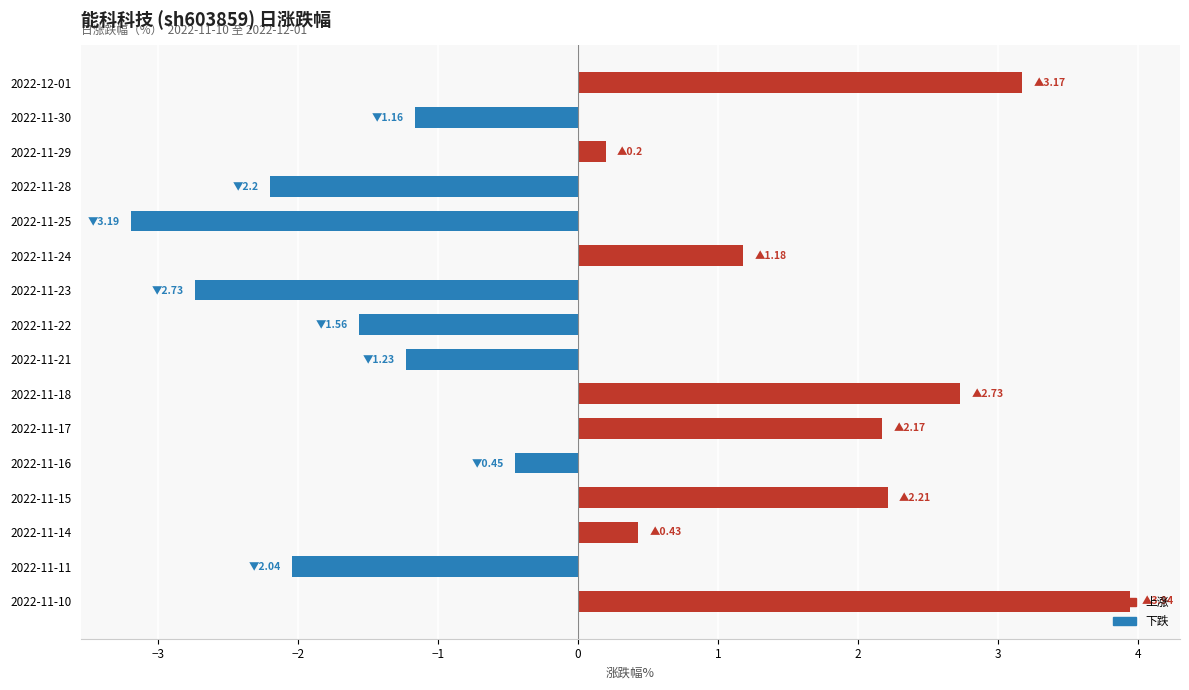

What is the change in value from 2022-11-14 to 2022-11-28?

-2.6